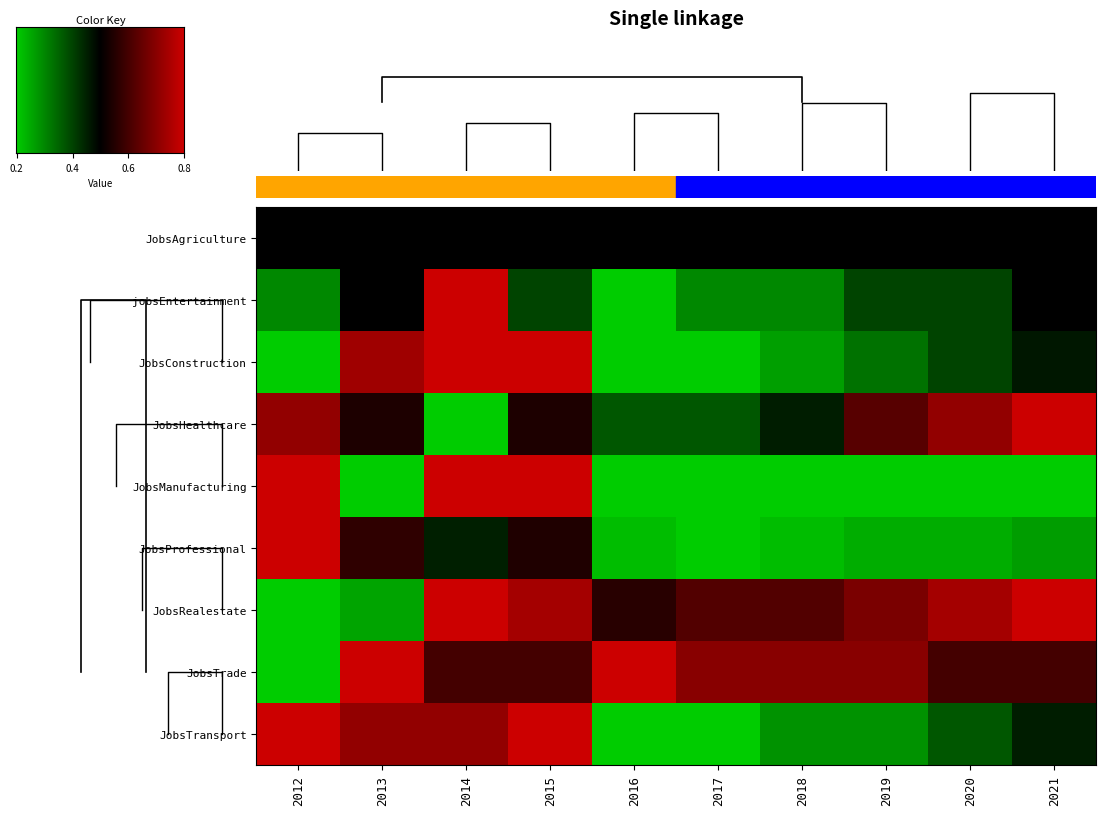

What is the average value of the JobsRealestate series?

0.7